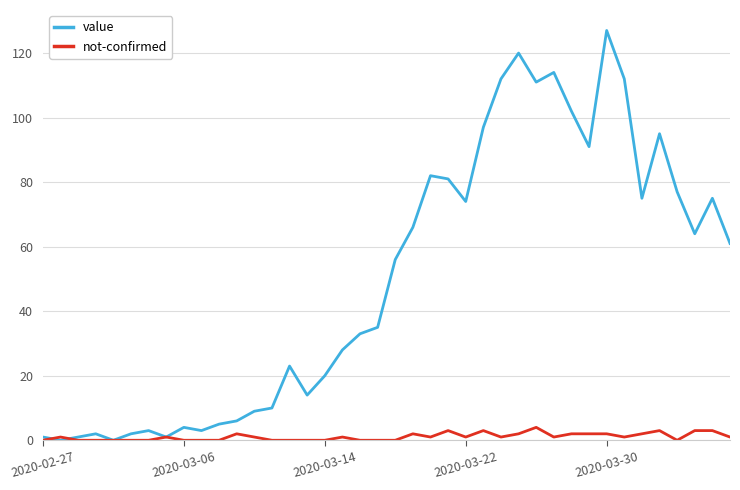

What is the maximum value shown in the chart?

127